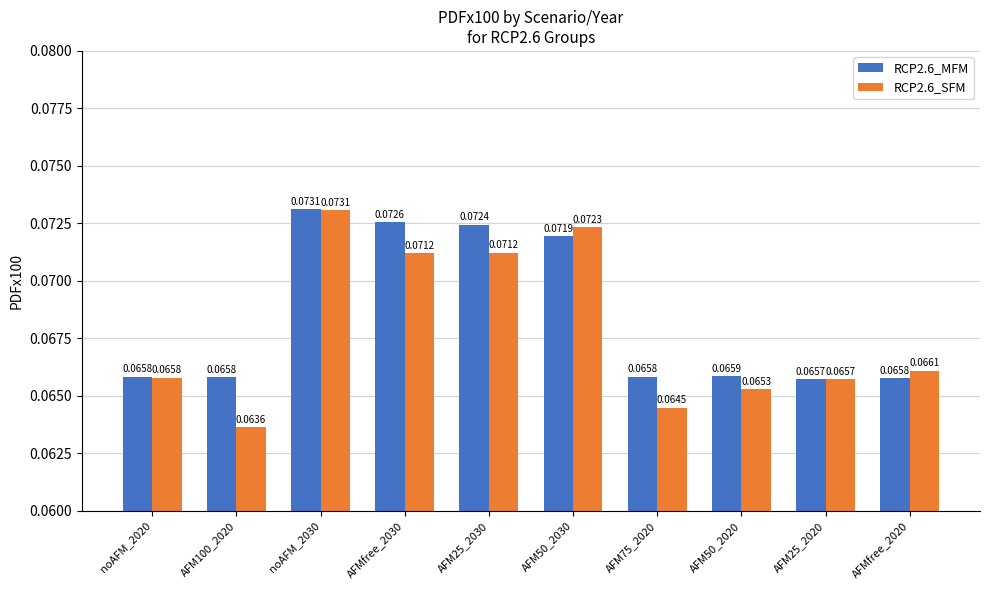

At which category is the sum across all series the highest?

noAFM_2030